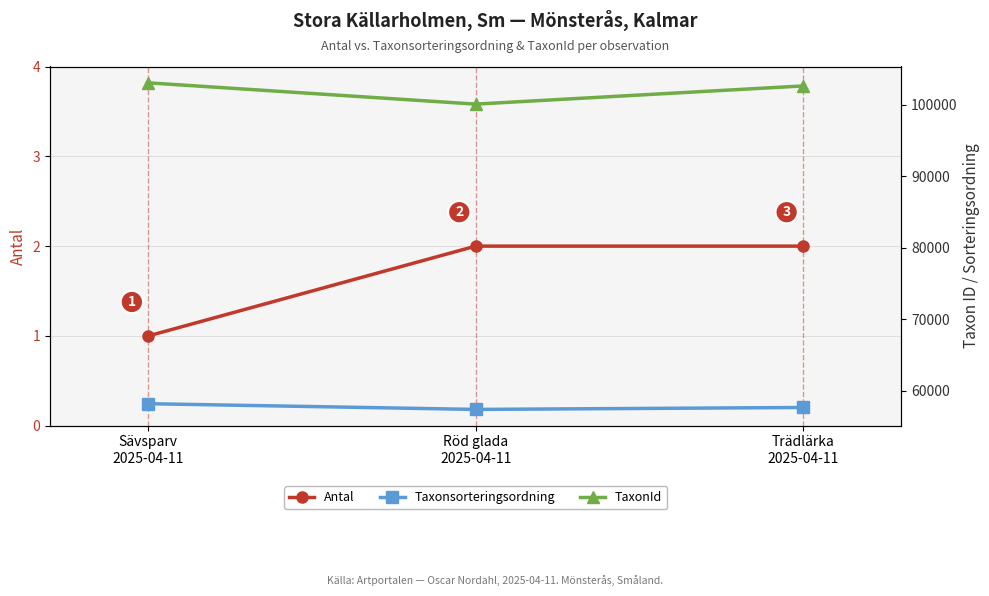

Which has a higher value, Sävsparv
2025-04-11 or Trädlärka
2025-04-11?

Trädlärka
2025-04-11